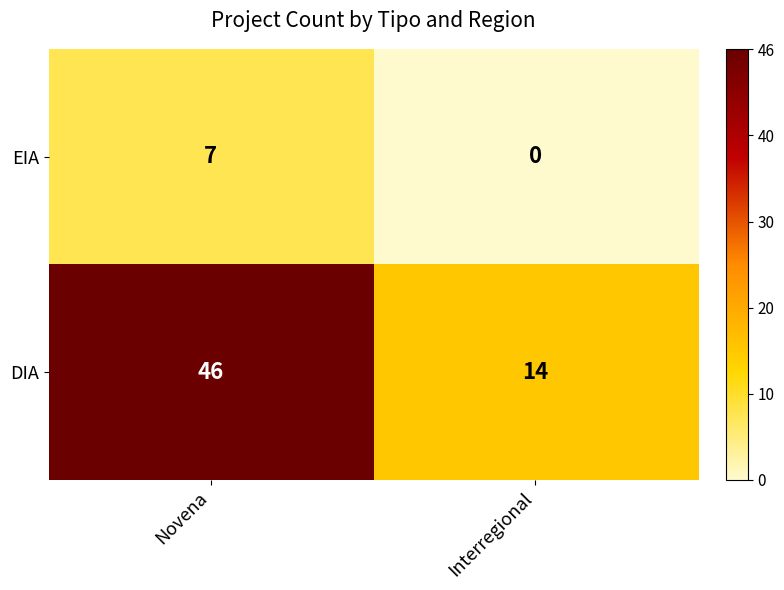

List the series in order of their overall mean, lowest first.

EIA, DIA